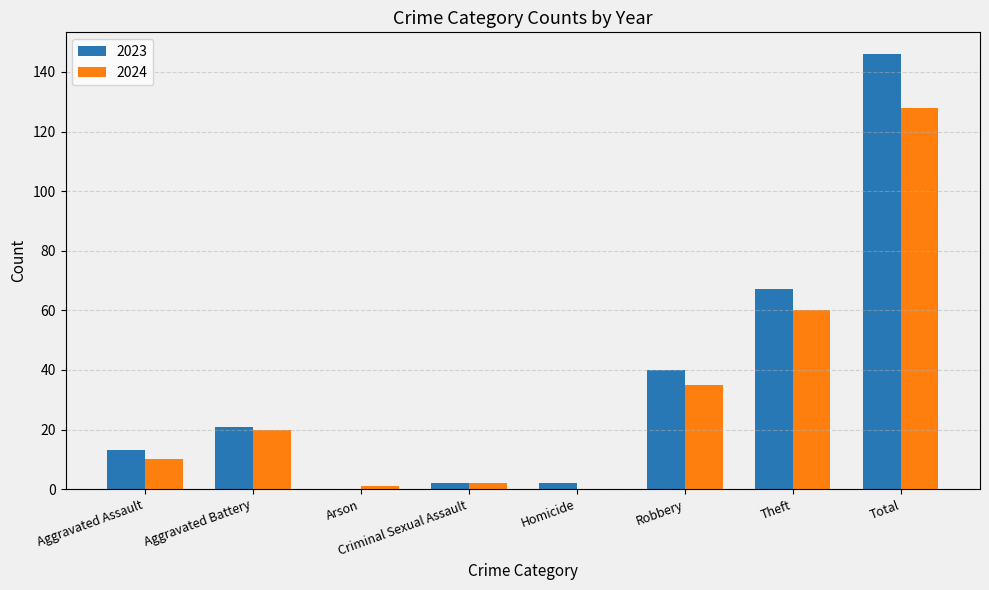

Reading left to right, transcribe all the data shown in this chart.

2023: 13	21	0	2	2	40	67	146
2024: 10	20	1	2	0	35	60	128